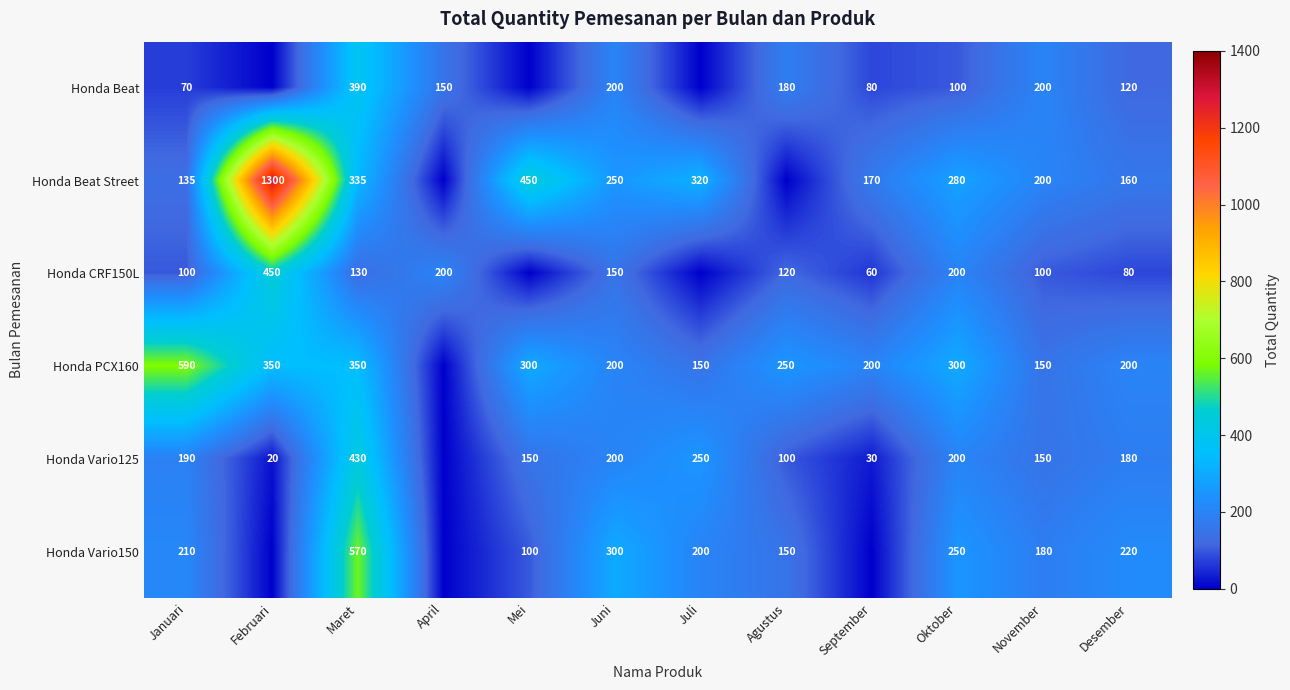

Which series changed the most between Maret and Juni?

Honda Vario150